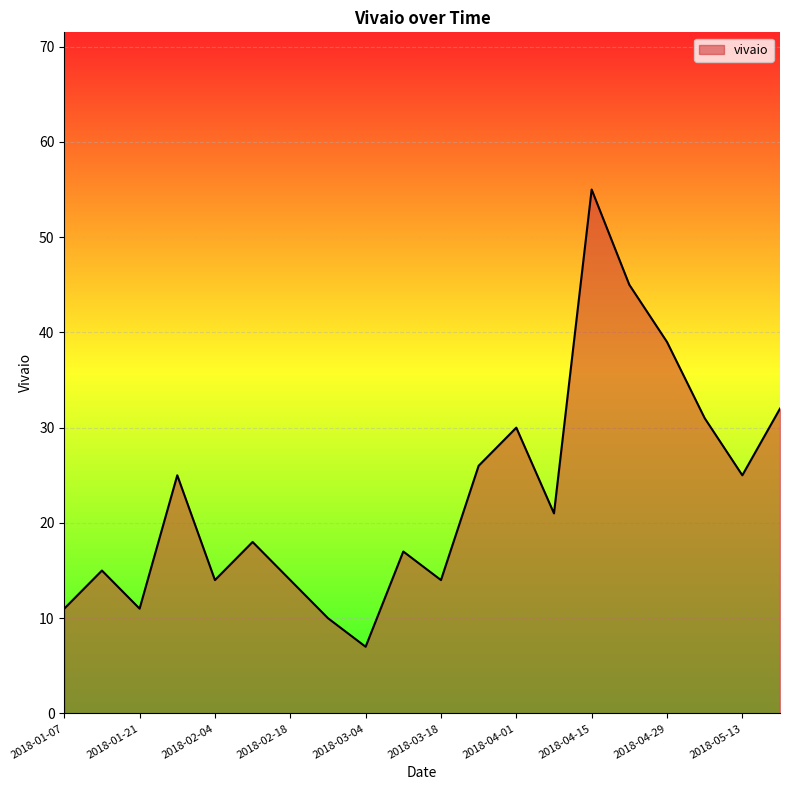

True or false: there are more than 0 points higher than both neighbors.

True